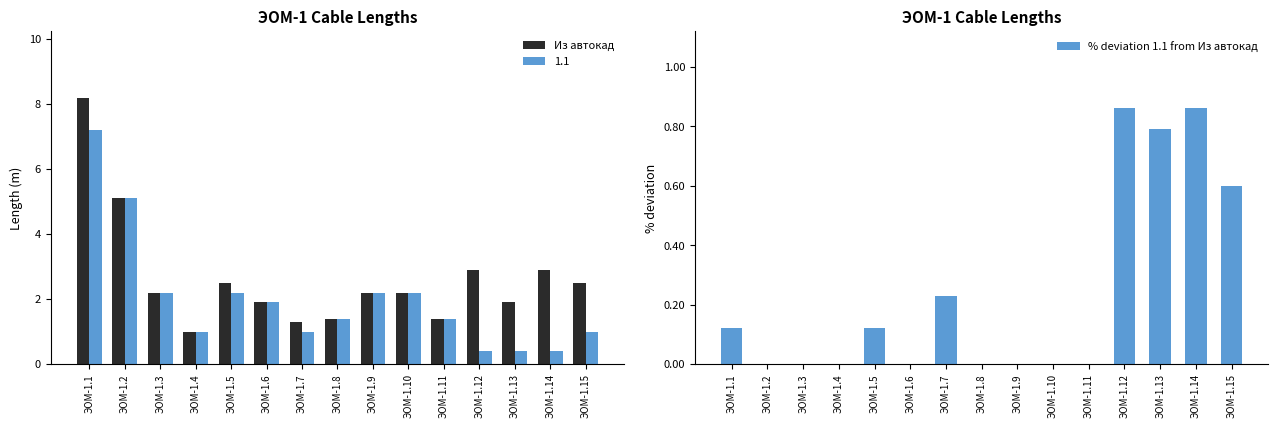

Rank the series at ЭОМ-1.6 from lowest to highest value.

% deviation 1.1 from Из автокад, Из автокад